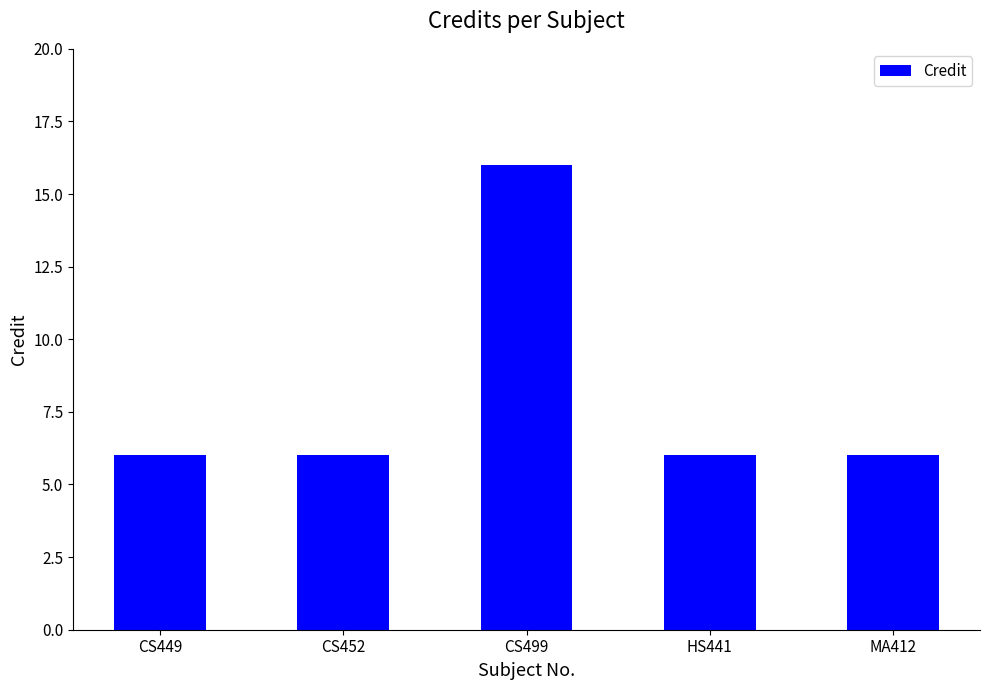

What is the sum of the values at CS452 and MA412?

12